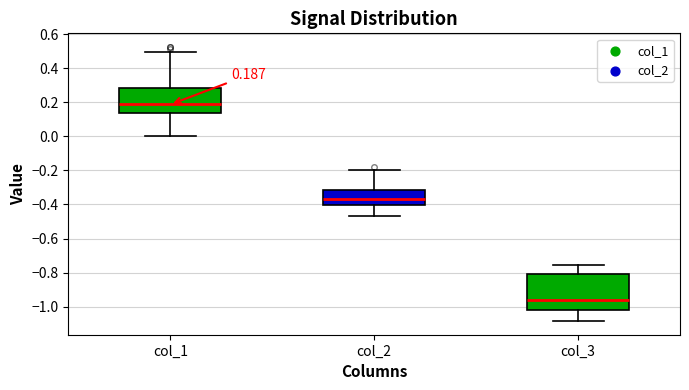

Comparing the boxes themselves (not the whiskers), which one is the tallest?

col_3